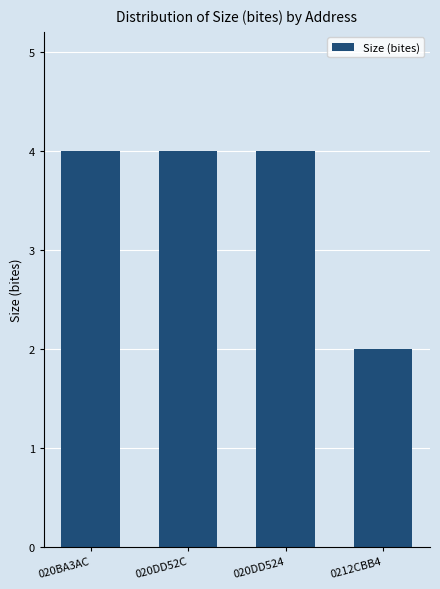

Reading left to right, list all the values displayed in this chart.

020BA3AC=4	020DD52C=4	020DD524=4	0212CBB4=2